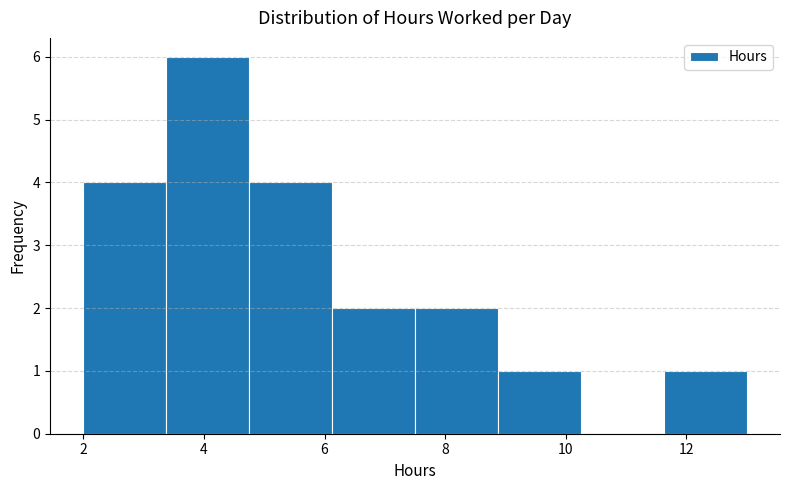

Reading left to right, list every bar in this chart as the range it spans on the x-axis followed by its height. Neither the bar edges nor the heights are printed on the chart, so give them approximately, as read against the axes.

2.0 to 3.4: 4
3.4 to 4.8: 6
4.8 to 6.2: 4
6.2 to 7.6: 2
7.6 to 8.8: 2
8.8 to 10.2: 1
10.2 to 11.6: 0
11.6 to 13.0: 1